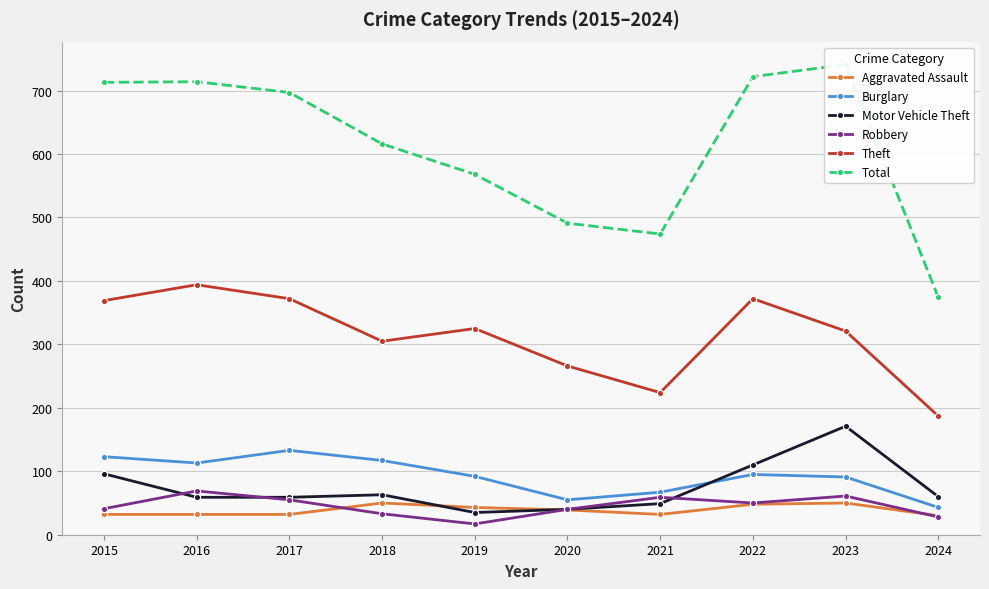

Is it true that Total equals 491 at 2020?

True